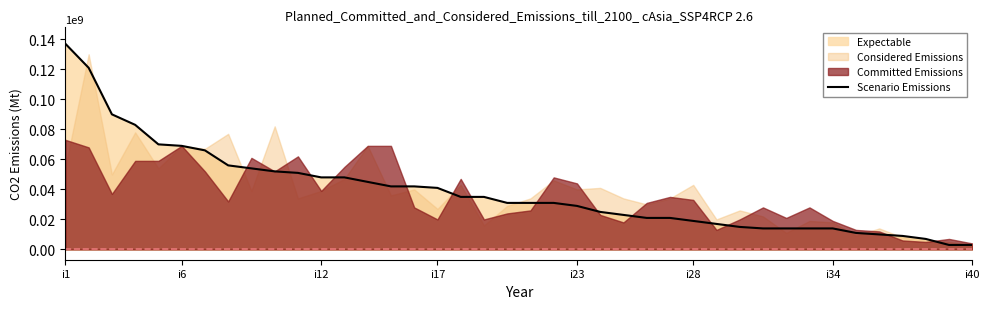

What is the difference between the values at 36 and 13?

36000000